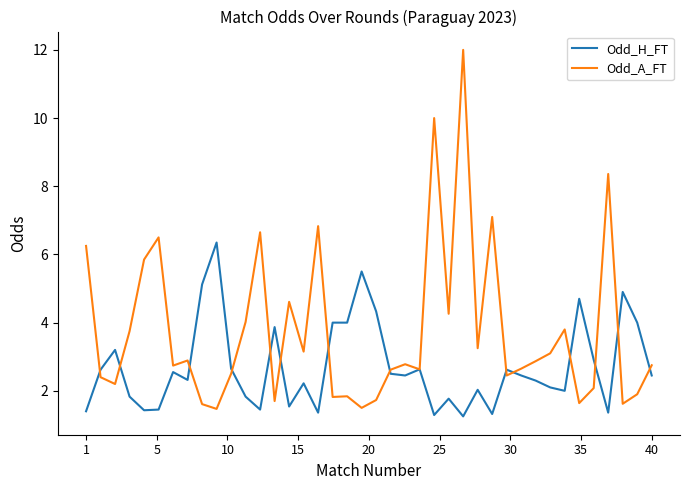

Which series has the largest total across all categories?

Odd_A_FT